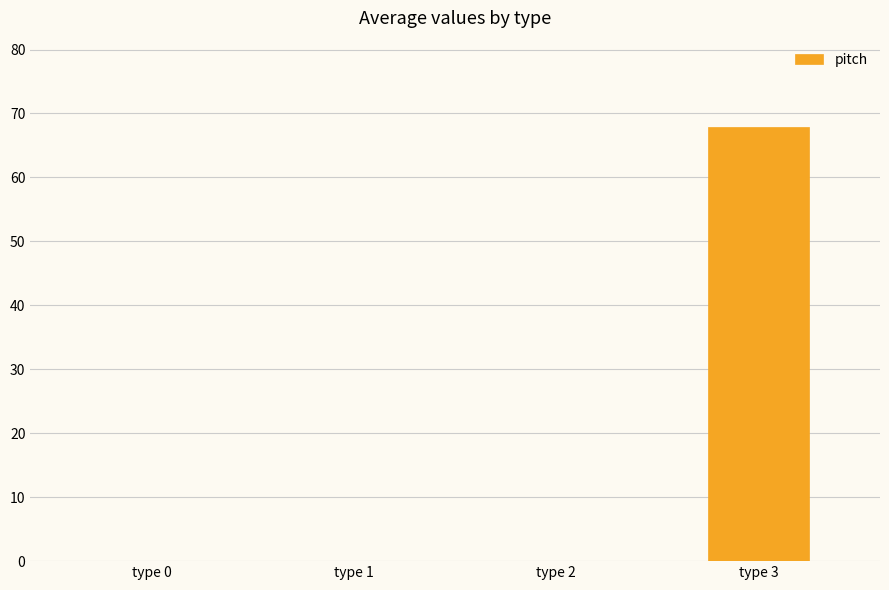

Reading left to right, list all the values displayed in this chart.

0.0	0.0	0.0	67.8